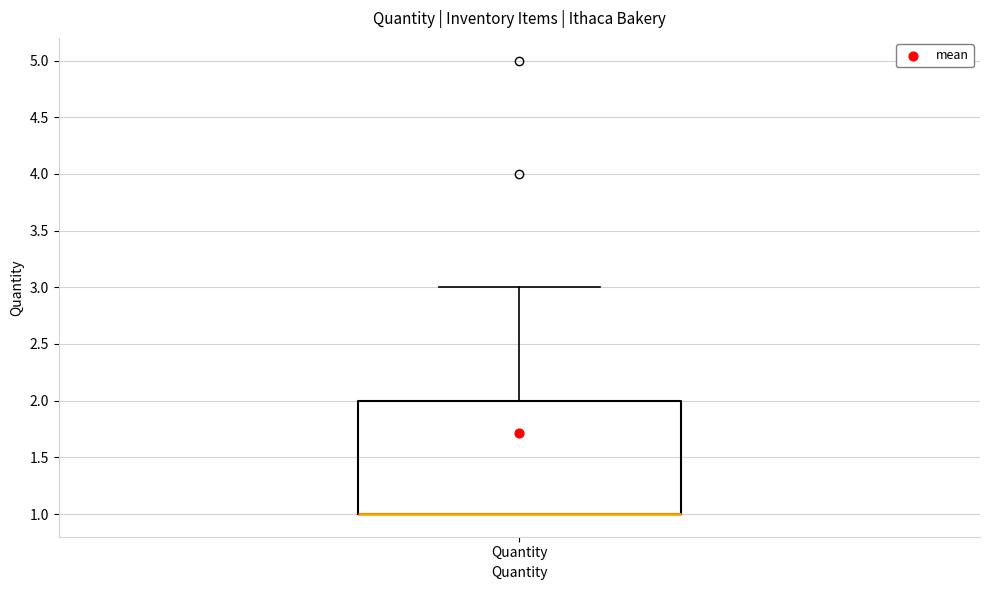

Read this box plot against the y-axis: the position of the median line, the range covered by the box, and the ends of both whiskers. The values are not printed on the chart, so give them approximately, as read against the axis.

median 1 (drawn on the box's lower edge), box 1 to 2, whiskers 1 to 3